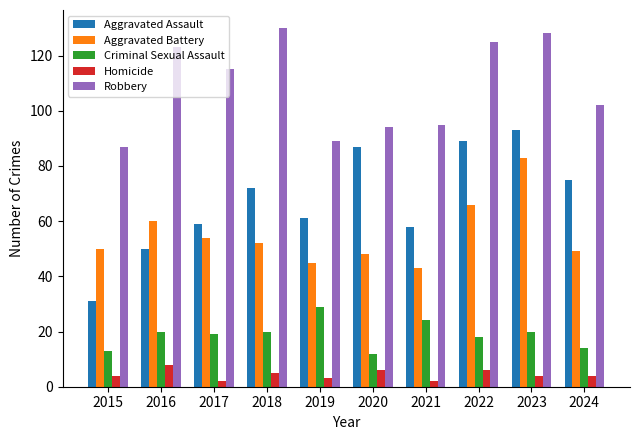

How many bars are there in each group?

5